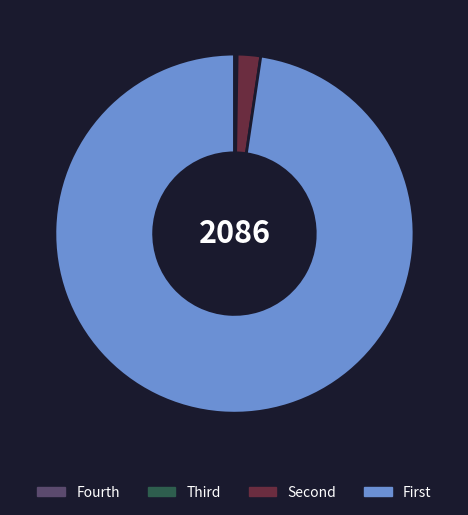

Which slice represents more than half of the pie?

First